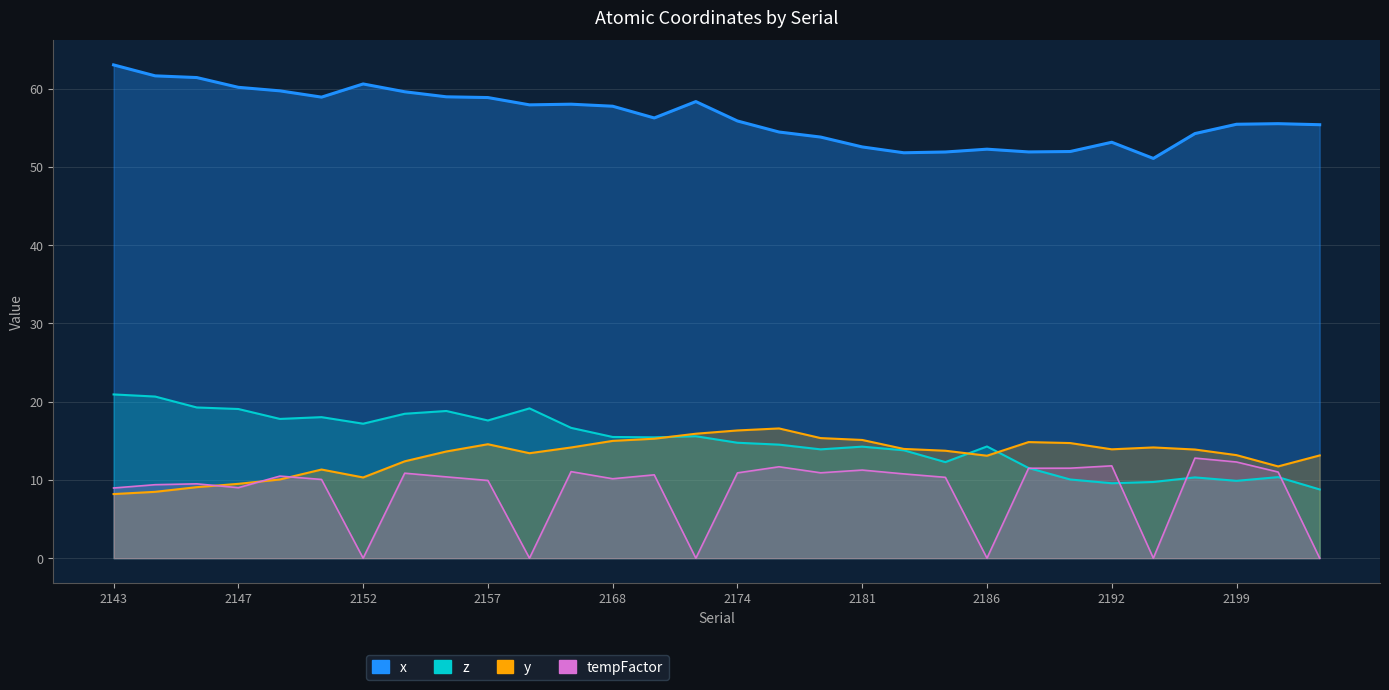

Where is y nearest to the value 12?

2200